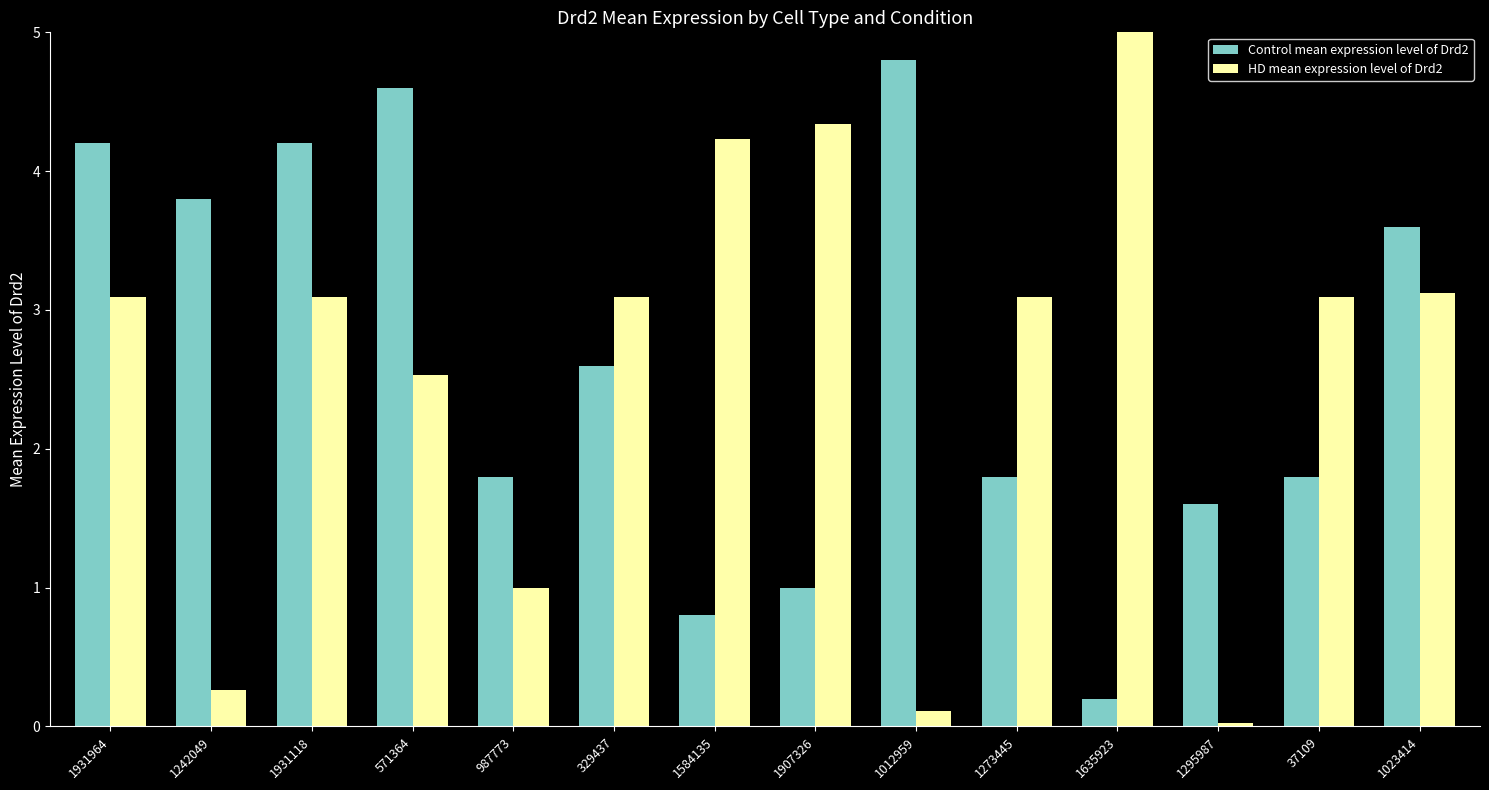

Is it true that Control mean expression level of Drd2 equals 4.2 at 1931118?

True